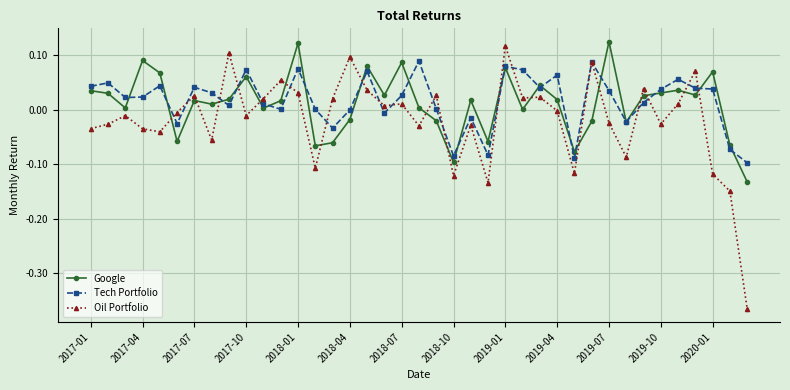

Which series has the widest spread of values?

Oil Portfolio